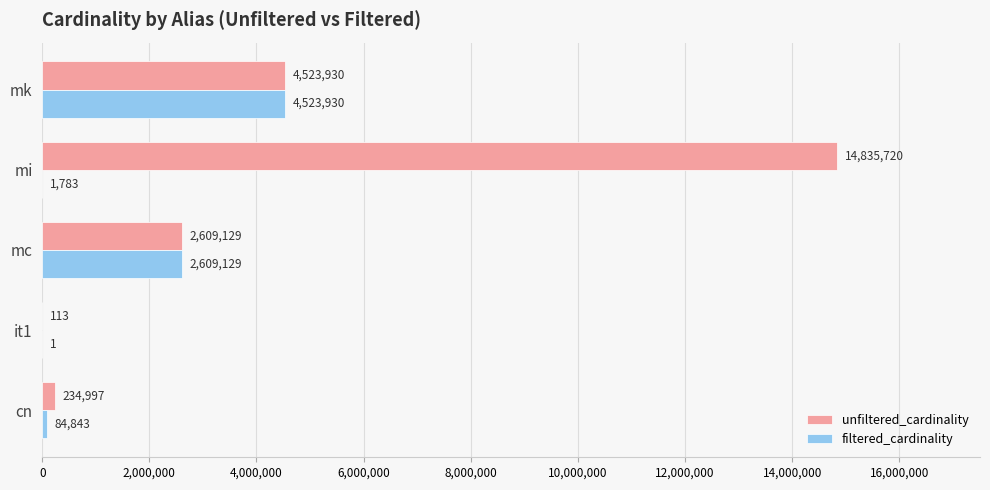

At which label does filtered_cardinality reach its peak?

mk